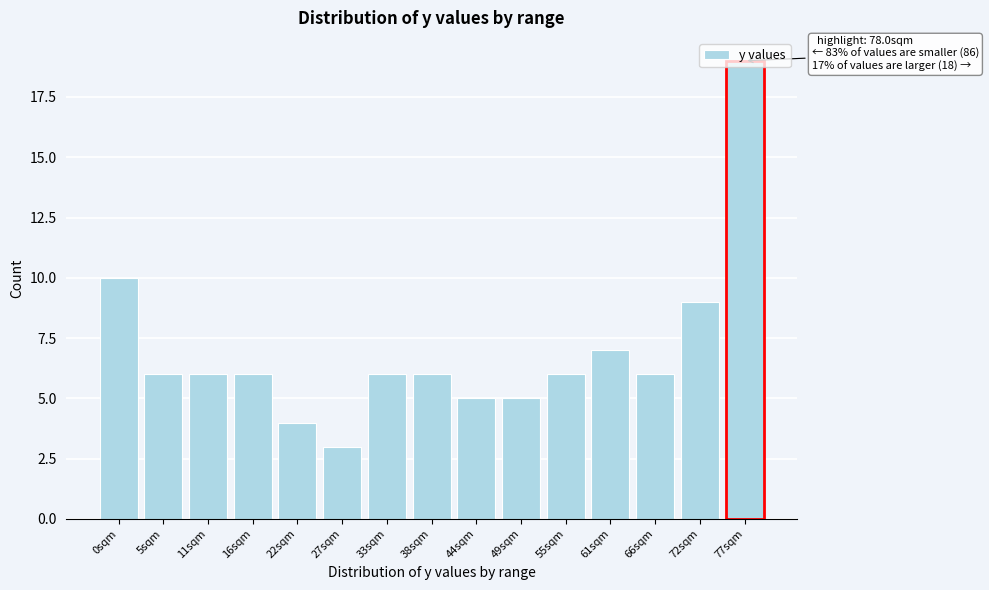

What is the difference between the maximum and minimum values?

16